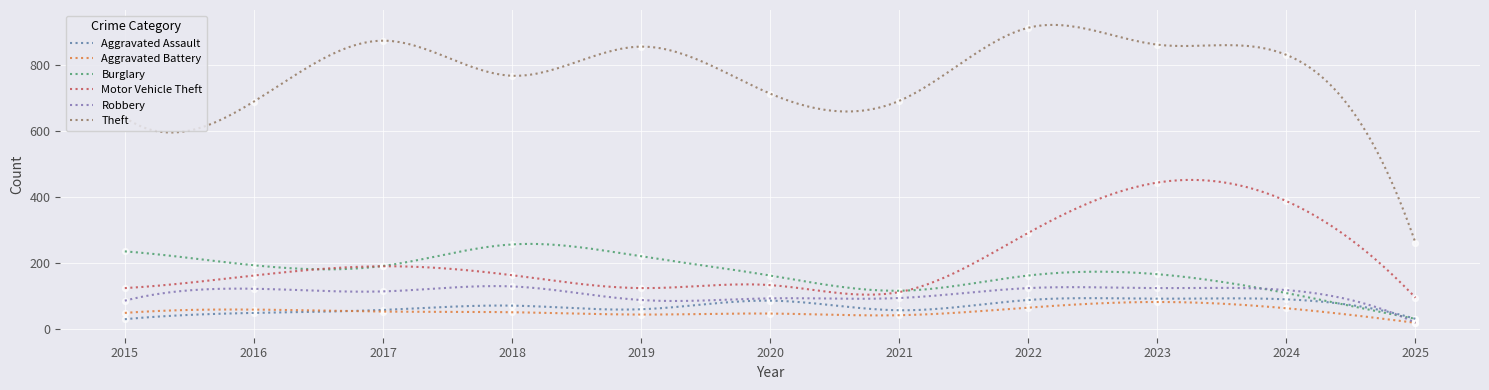

Which series has the widest spread of Y values?

Theft